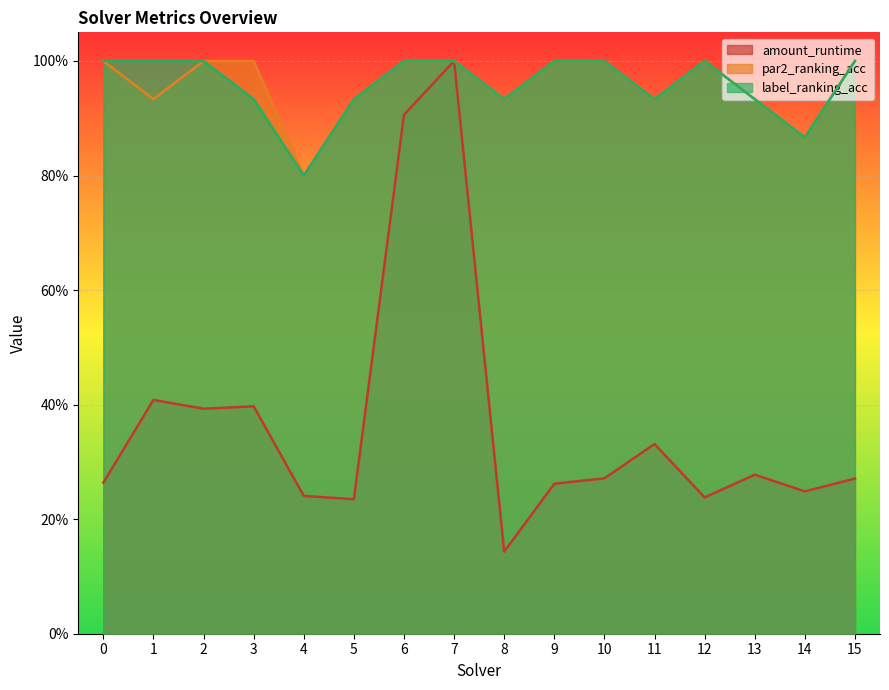

Where is label_ranking_acc nearest to the value 0?

4